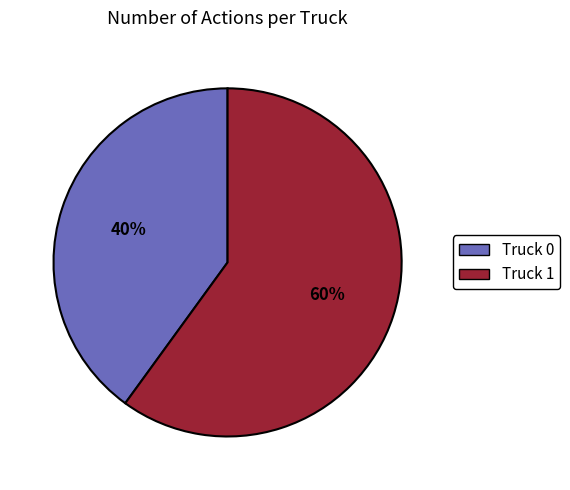

The Truck 1 slice represents 60% of the pie. True or false?

True